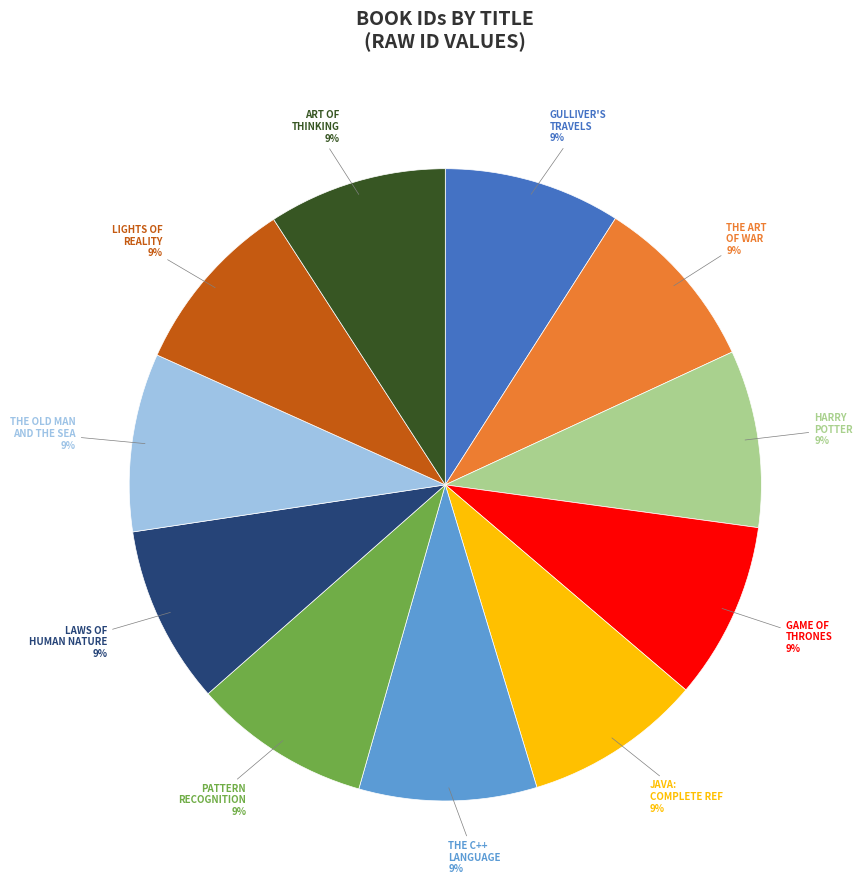

Is the sum of PATTERN RECOGNITION and GULLIVER'S TRAVELS greater than half?

No